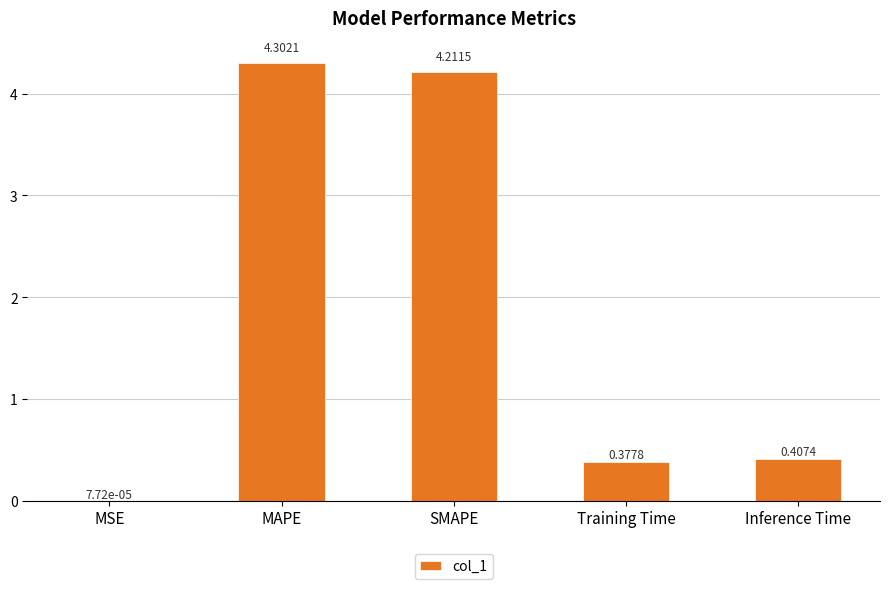

What is the sum of all values?

9.3